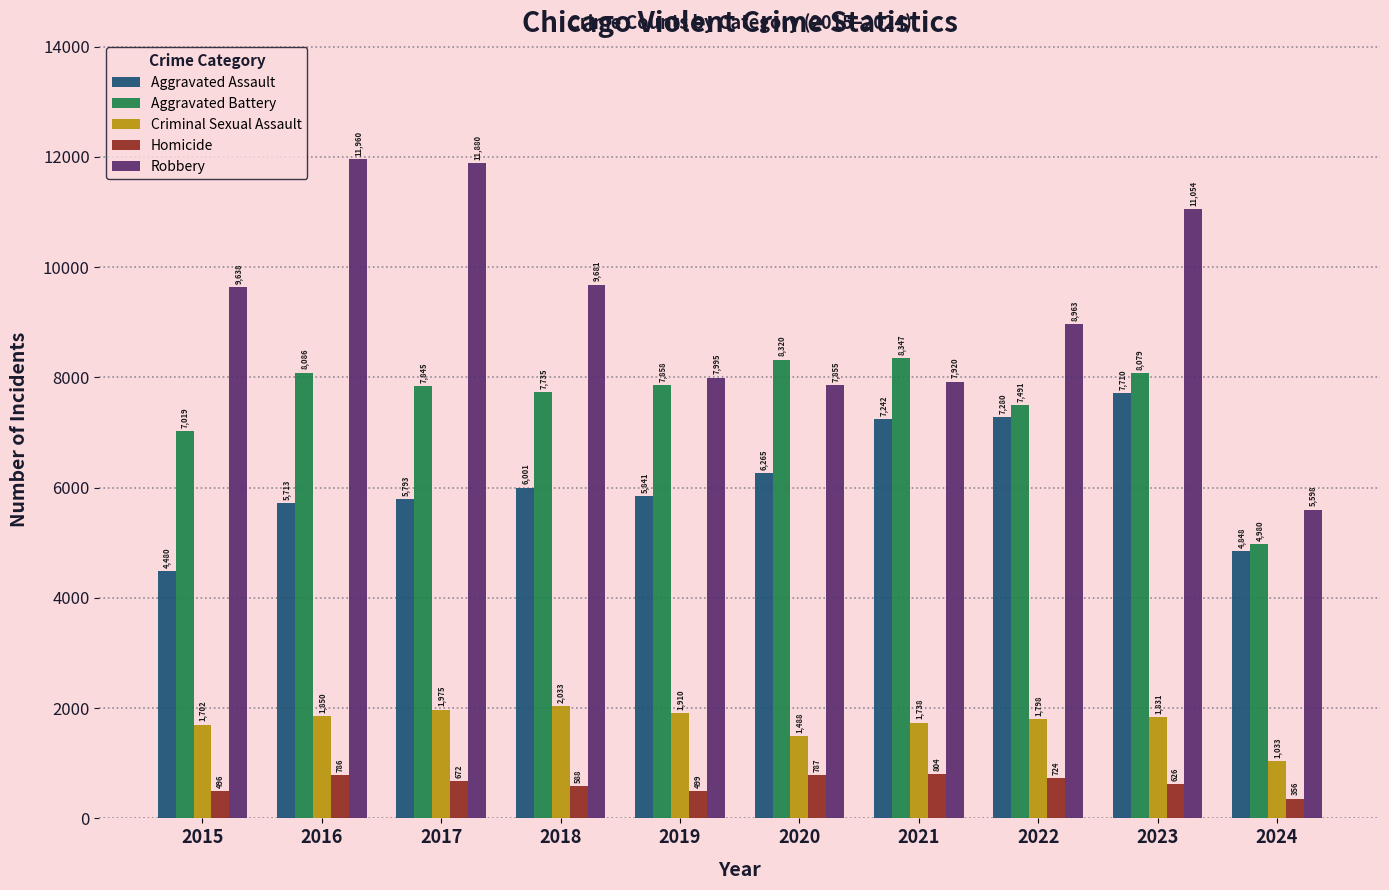

Is the value of Aggravated Battery at 2016 greater than the value of Homicide at 2017?

Yes